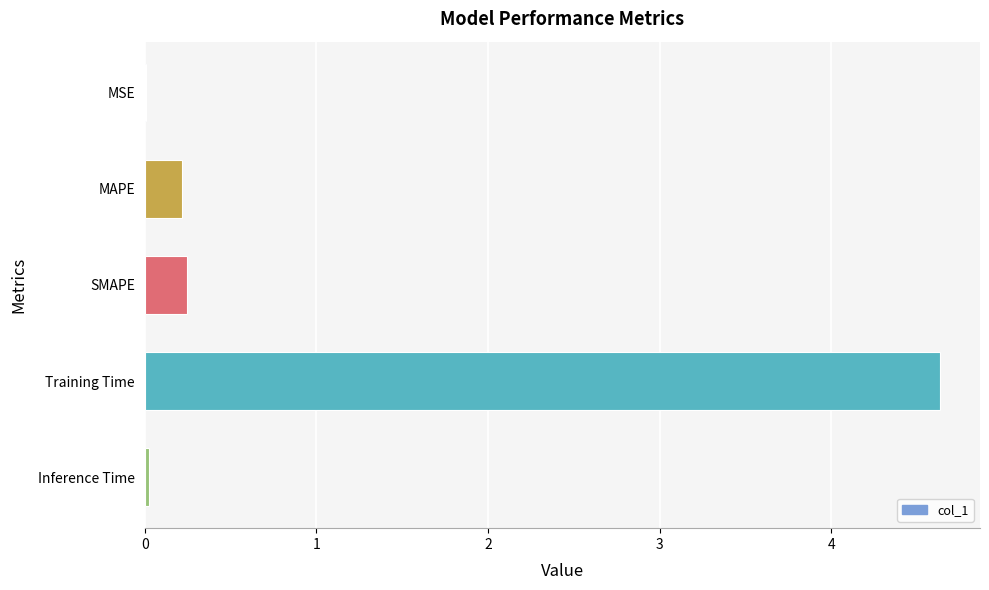

Is it true that the value at Inference Time is 0.0?

True